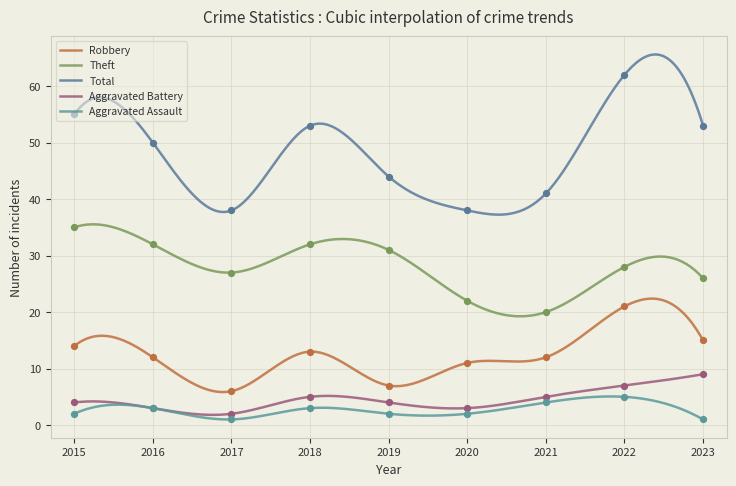

At how many categories does at least one series exceed 42?

6